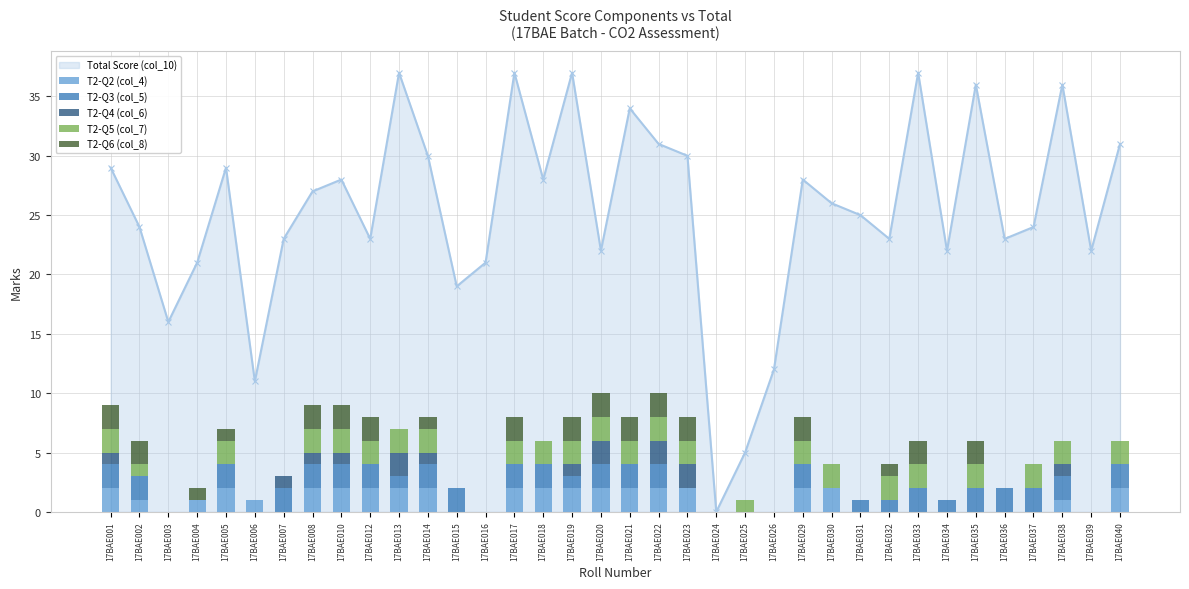

Reading left to right, extract all data points from this chart.

T2-Q2 (col_4): 2	1	0	1	2	1	0	2	2	2	2	2	0	0	2	2	2	2	2	2	2	0	0	0	2	2	0	0	0	0	0	0	0	1	0	2
T2-Q3 (col_5): 2	2	0	0	2	0	2	2	2	2	1	2	2	0	2	2	1	2	2	2	0	0	0	0	2	0	1	1	2	1	2	2	2	2	0	2
T2-Q4 (col_6): 1	0	0	0	0	0	1	1	1	0	2	1	0	0	0	0	1	2	0	2	2	0	0	0	0	0	0	0	0	0	0	0	0	1	0	0
T2-Q5 (col_7): 2	1	0	0	2	0	0	2	2	2	2	2	0	0	2	2	2	2	2	2	2	0	1	0	2	2	0	2	2	0	2	0	2	2	0	2
T2-Q6 (col_8): 2	2	0	1	1	0	0	2	2	2	0	1	0	0	2	0	2	2	2	2	2	0	0	0	2	0	0	1	2	0	2	0	0	0	0	0